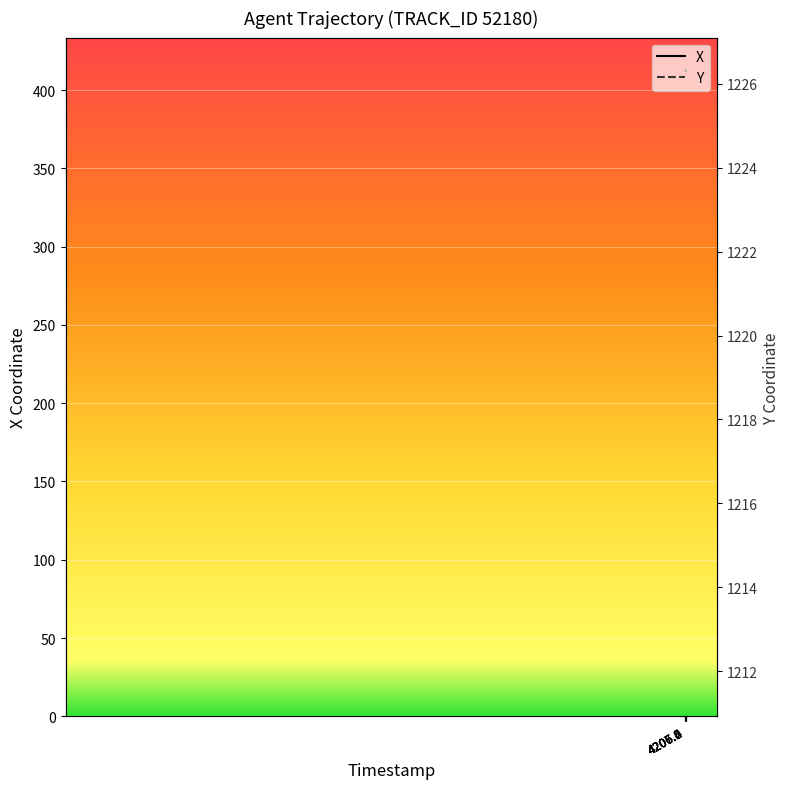

The X series shows 577.1 at 4206.8. True or false?

False